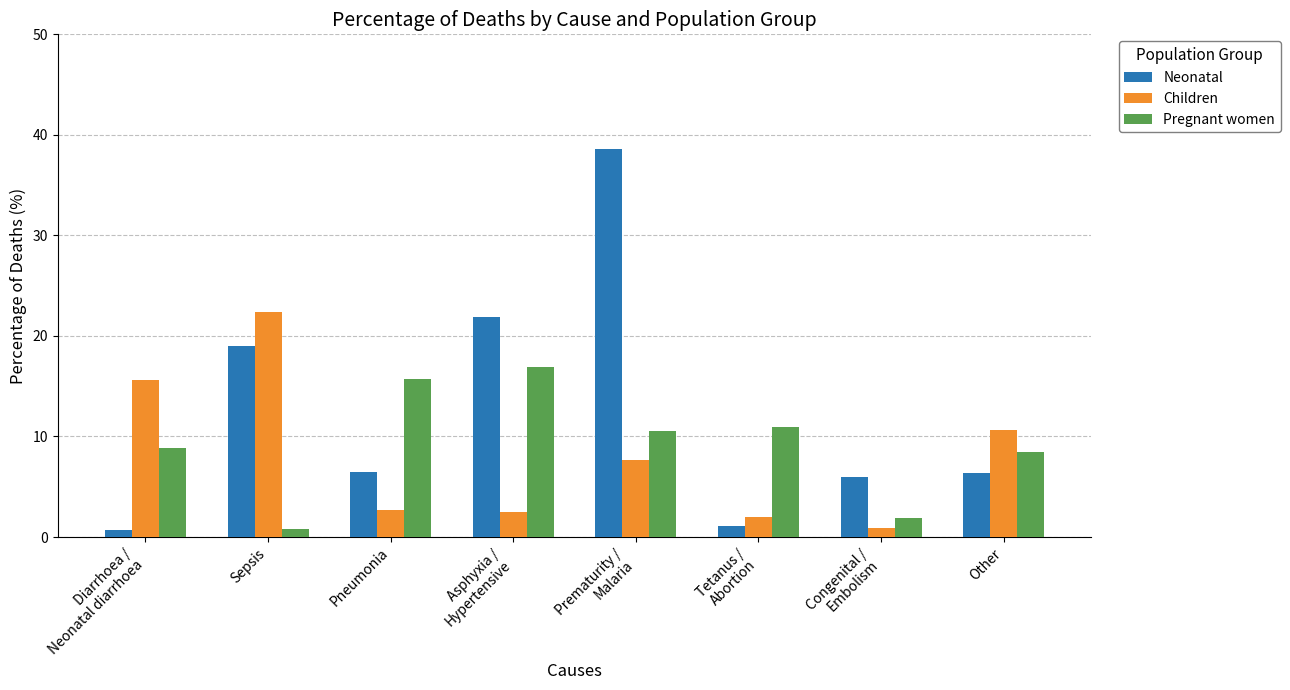

At which label does Pregnant women first exceed 10?

Pneumonia